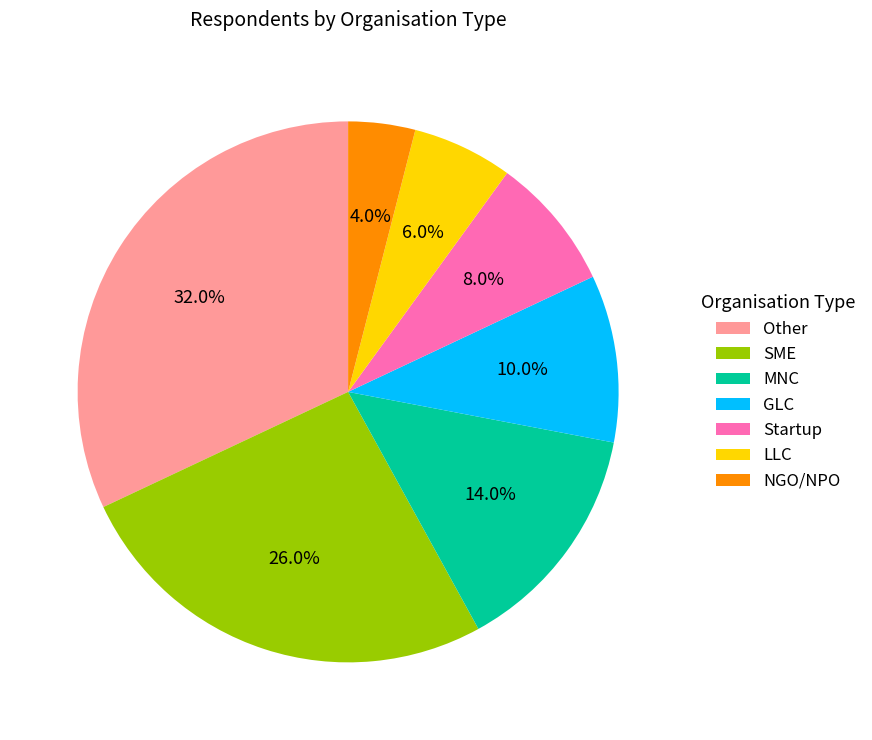

How many segments does this pie chart have?

7